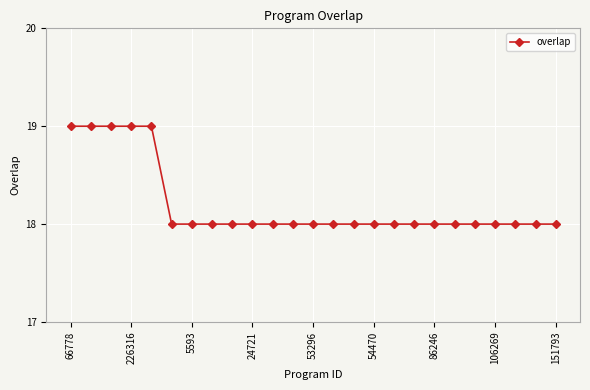

What is the greatest value displayed?

19